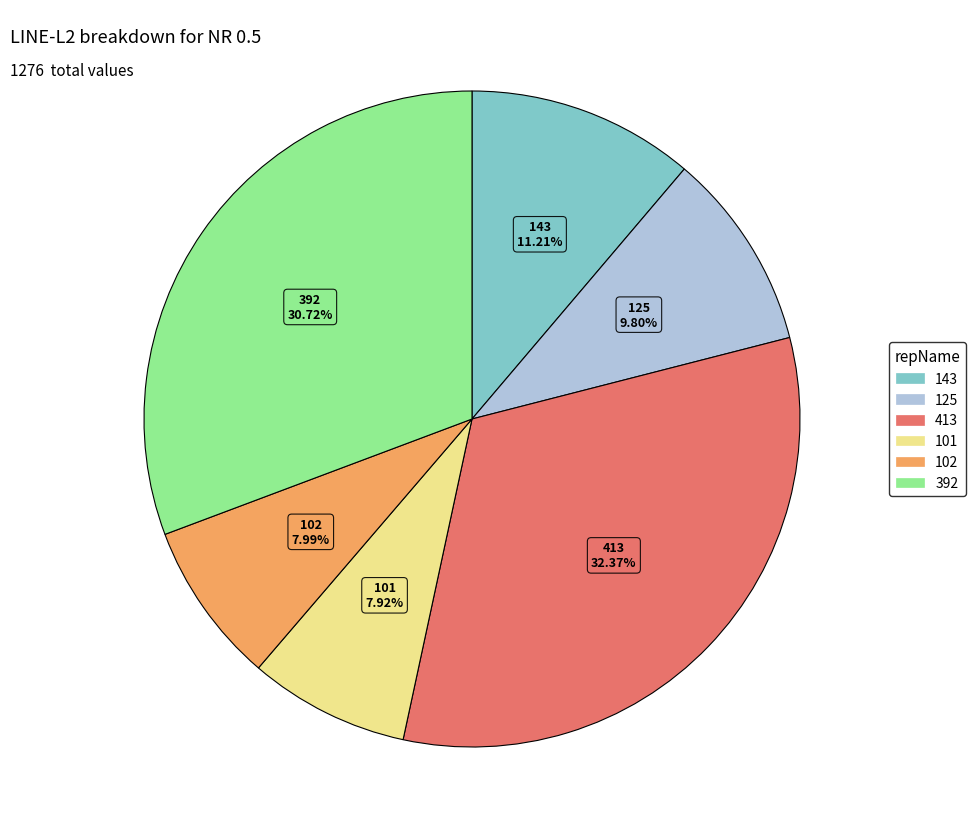

Is there any slice that represents more than half of the pie?

No